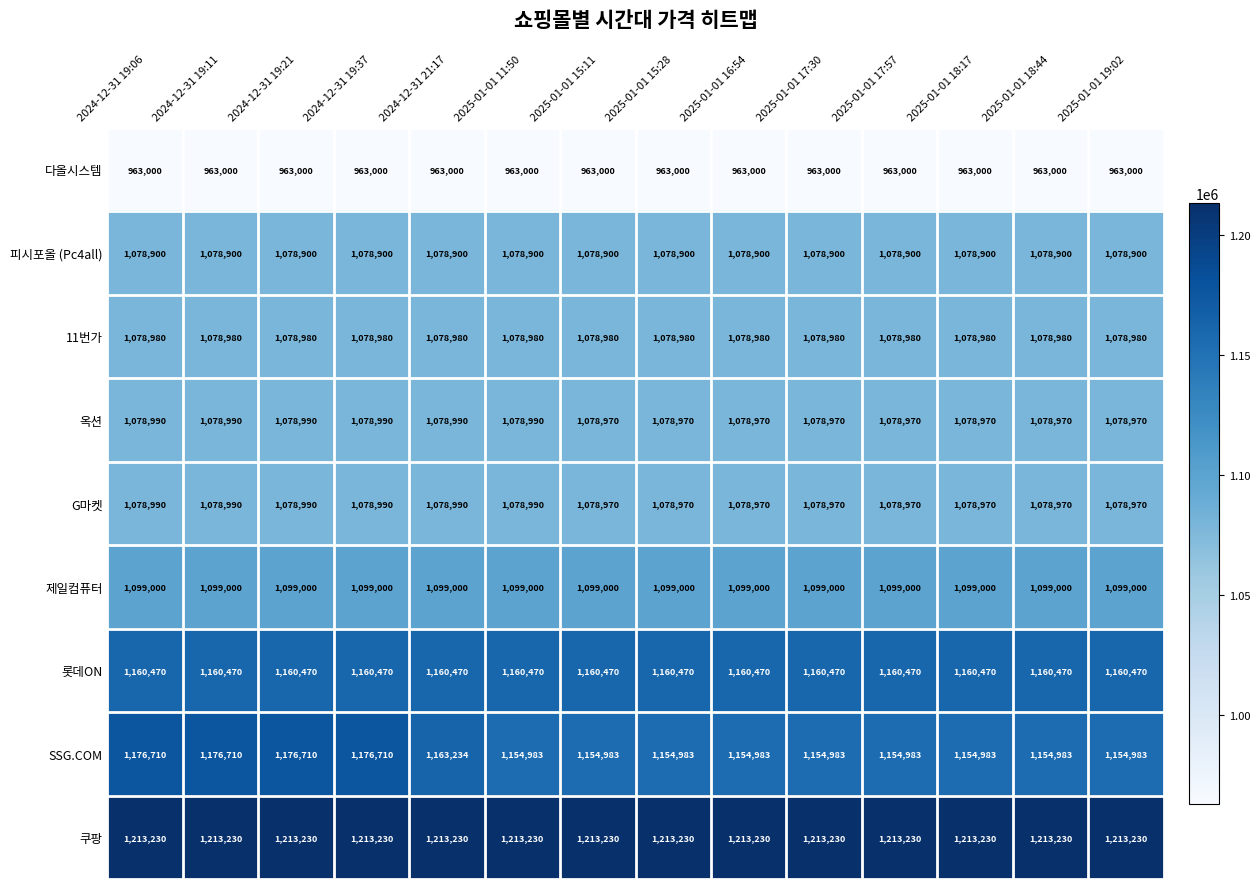

What is the sum of all 피시포올 (Pc4all) values?

15104600